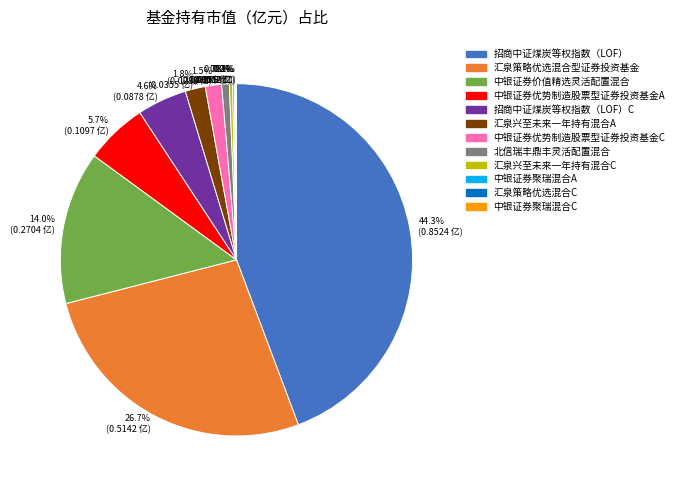

Is there any slice that represents more than half of the pie?

No